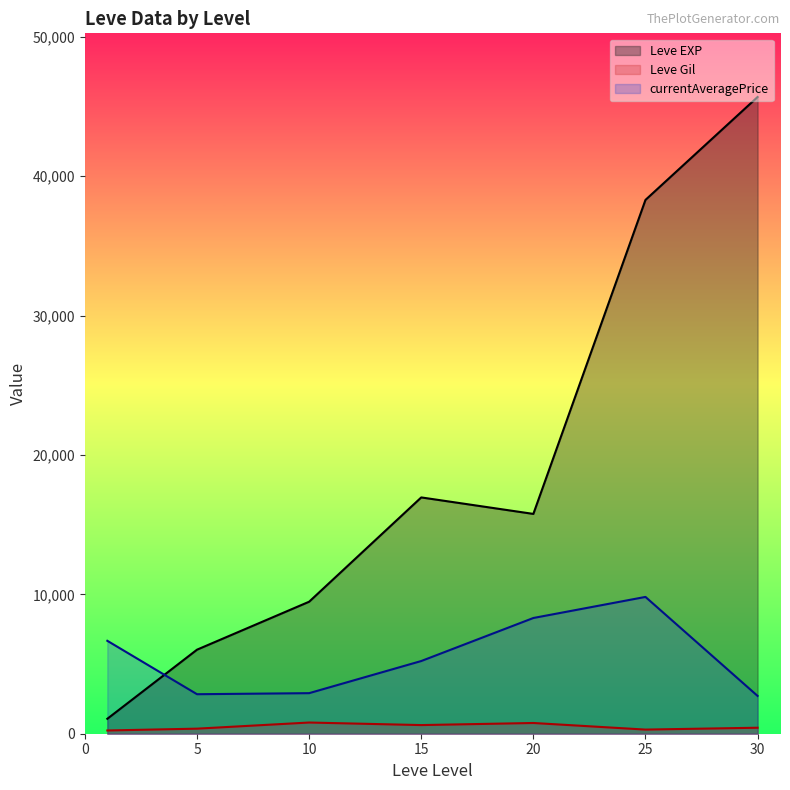

What are all the series names shown in the legend?

Leve EXP (line), Leve Gil (line), currentAveragePrice (line)